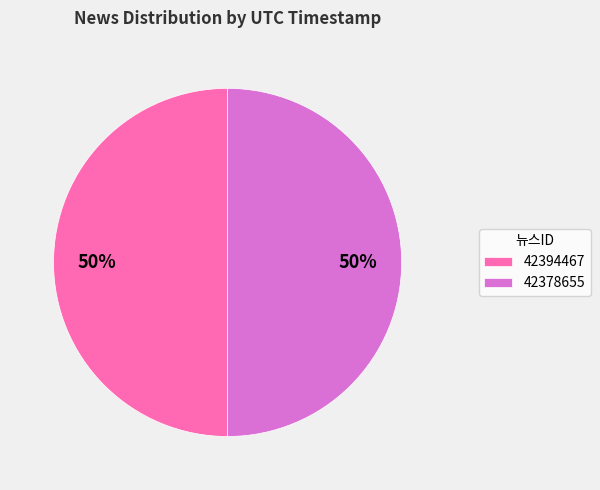

To the nearest percent, what is the combined percentage of 42394467 and 42378655?

100%